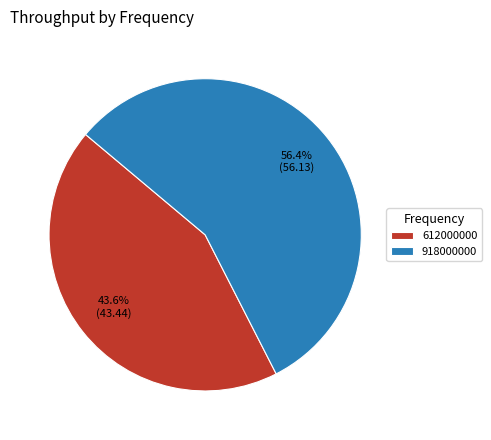

How many slices are in this pie chart?

2